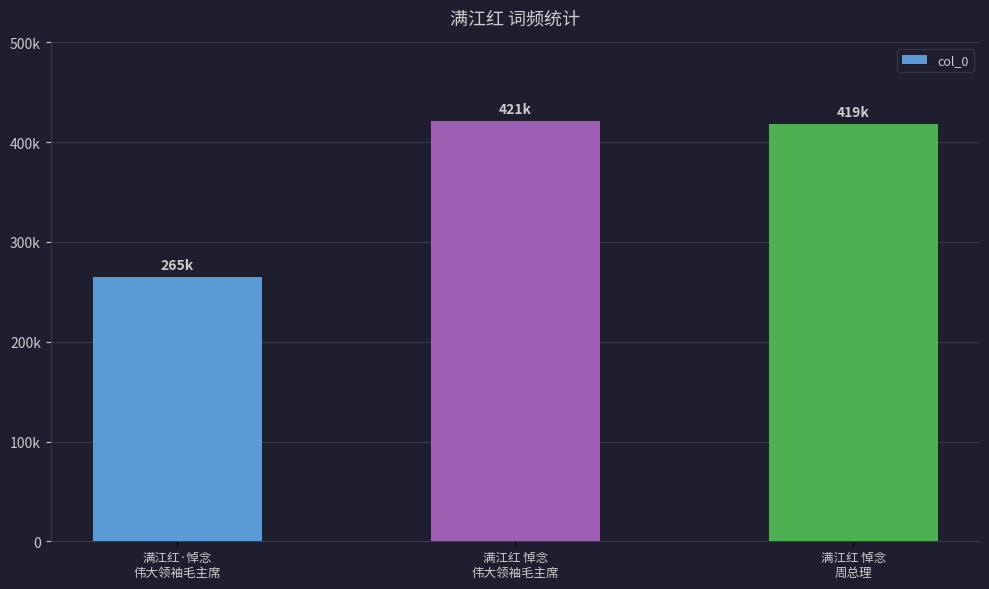

Which has a higher value, 满江红 悼念
伟大领袖毛主席 or 满江红·悼念
伟大领袖毛主席?

满江红 悼念
伟大领袖毛主席